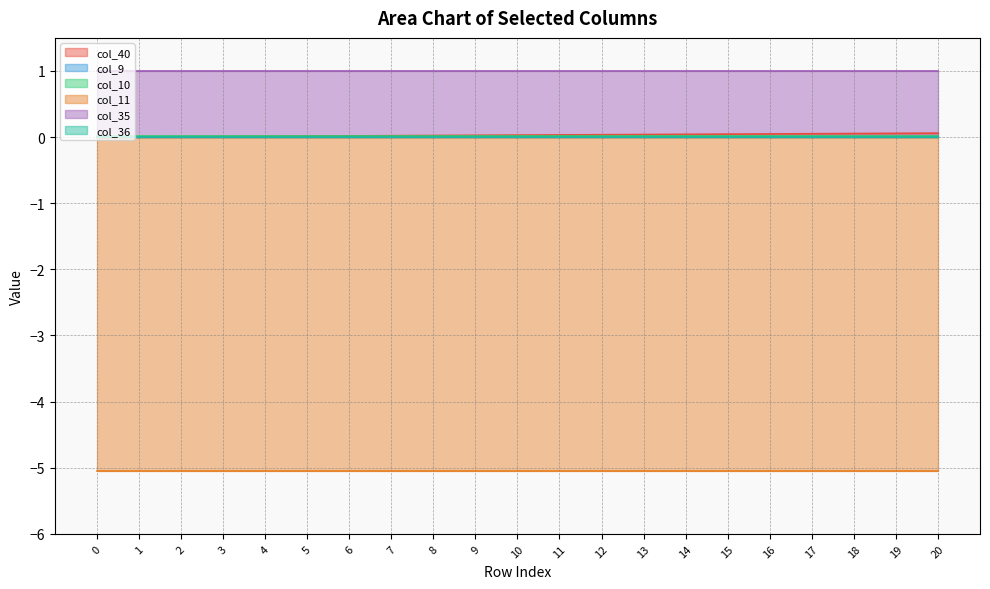

True or false: col_9 has a value of 0.0 at 11.

True